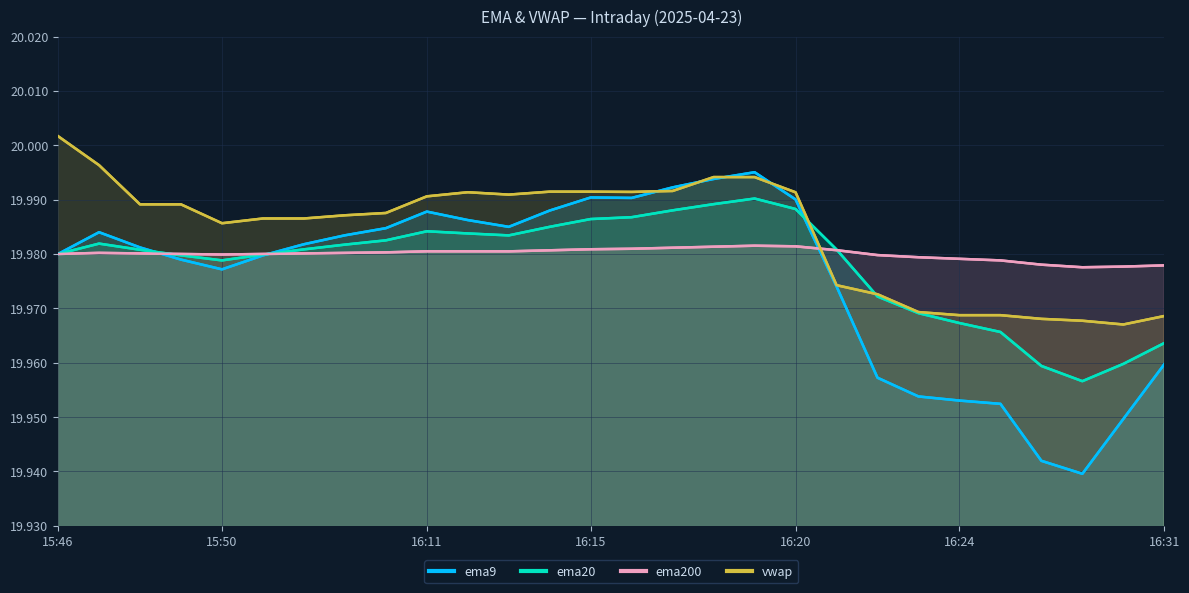

What is the approximate value of ema200 at 24?

20.0